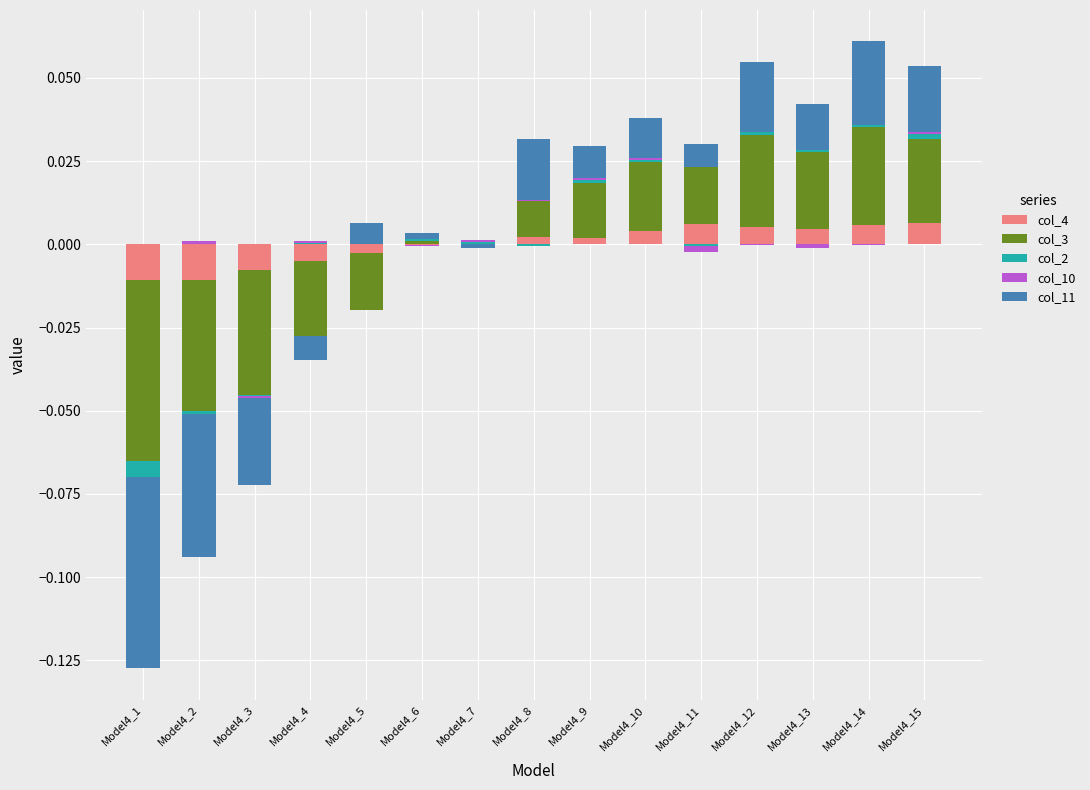

The value of col_11 at Model4_1 is 0.0. True or false?

False